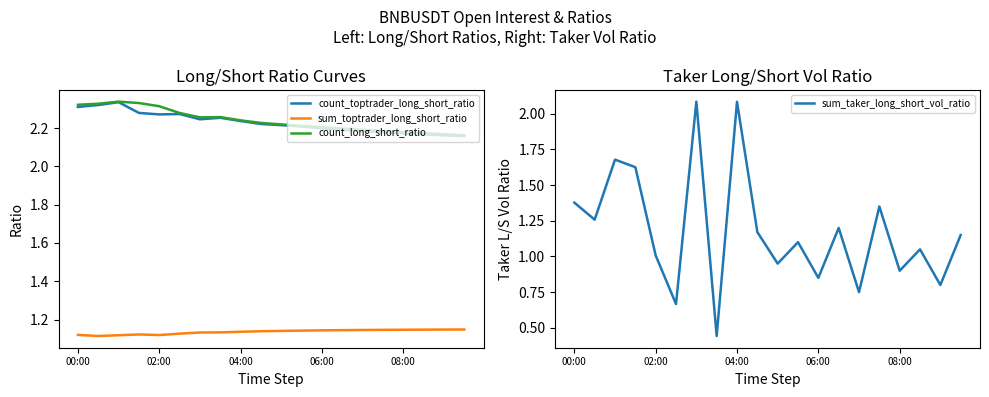

The count_long_short_ratio series shows 1.4 at 04:00. True or false?

False